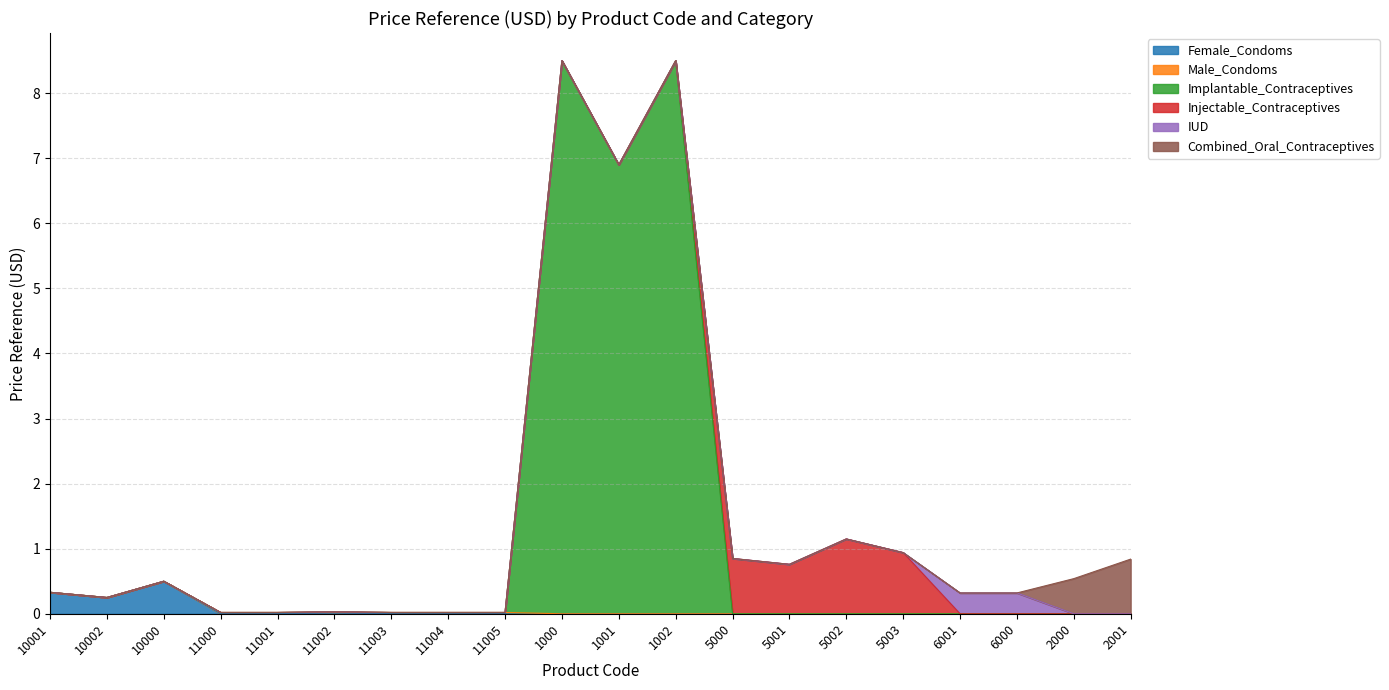

What position from the right is 11002?

15